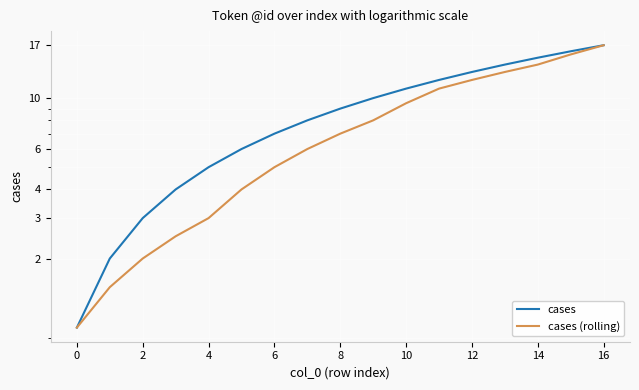

At which label does cases reach its peak?

16